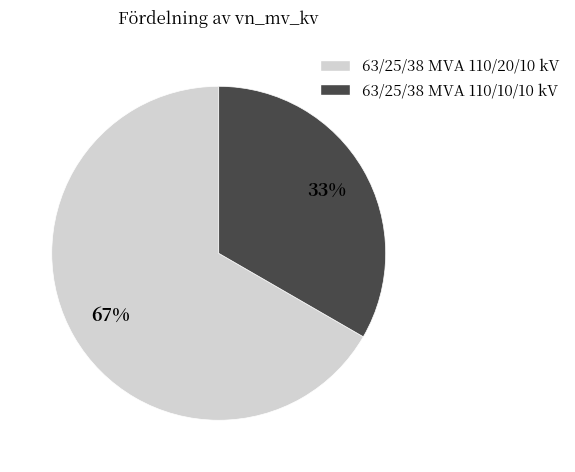

Rank the categories by value from highest to lowest.

63/25/38 MVA 110/20/10 kV, 63/25/38 MVA 110/10/10 kV